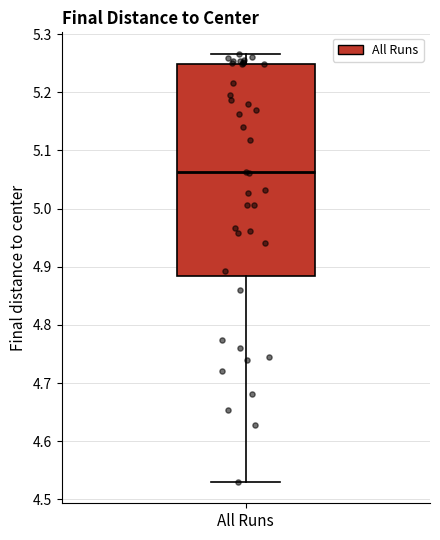

Transcribe this box plot: give where the median line is, the range the box spans, and where the two whiskers end, as read against the y-axis. The values are not printed on the chart, so give them approximately, as read against the axis.

median 5.06, box 4.88 to 5.25, whiskers 4.53 to 5.27